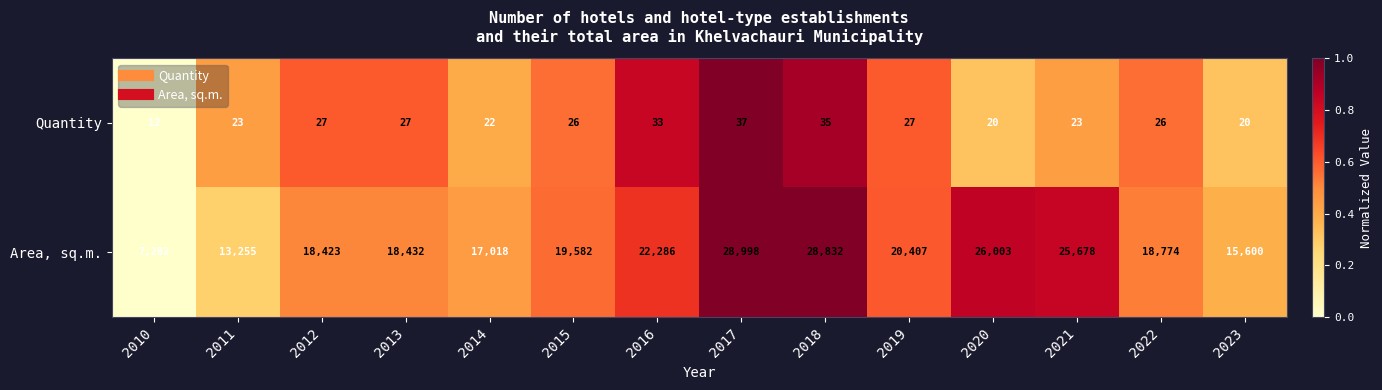

Reading left to right, list all the values displayed in this chart.

Quantity: 12	23	27	27	22	26	33	37	35	27	20	23	26	20
Area, sq.m.: 7282	13255	18423	18432	17018	19582	22286	28998	28832	20407	26003	25678	18774	15600